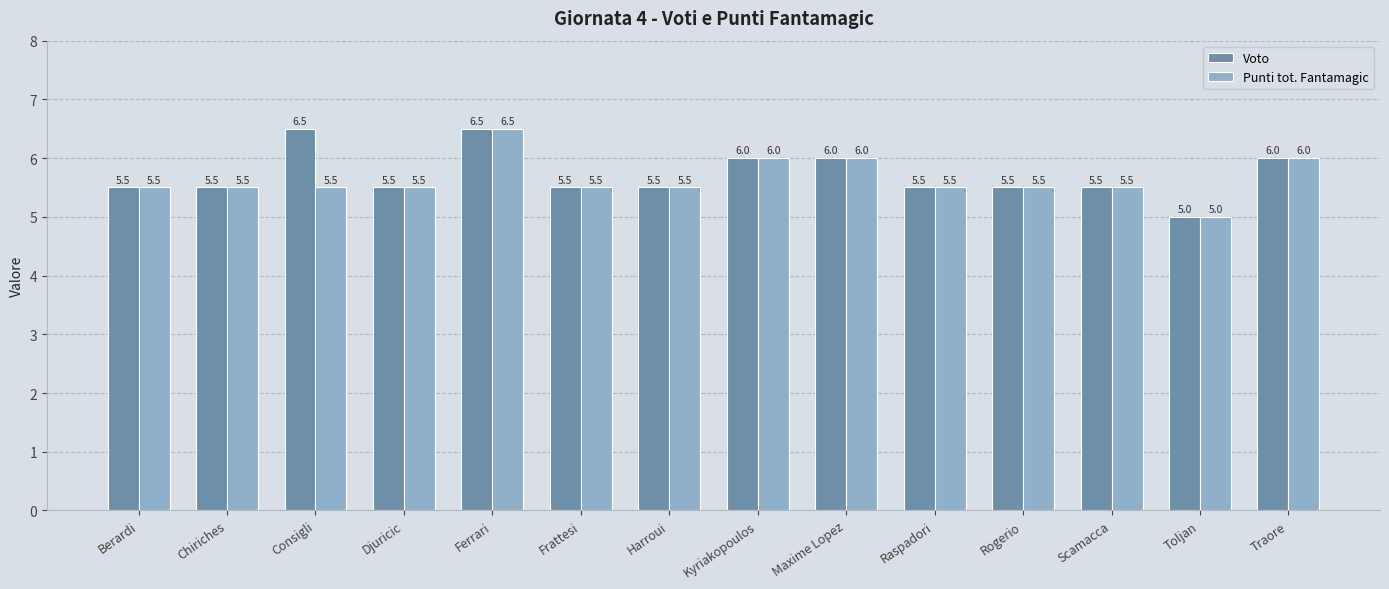

What is the label of the 10th bar from the right?

Ferrari